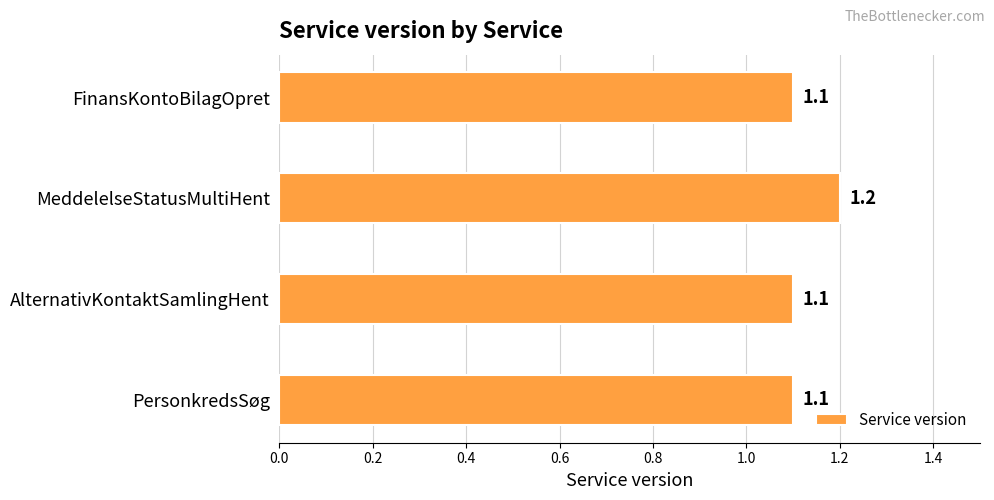

The chart shows a value of 0.3 at FinansKontoBilagOpret. True or false?

False